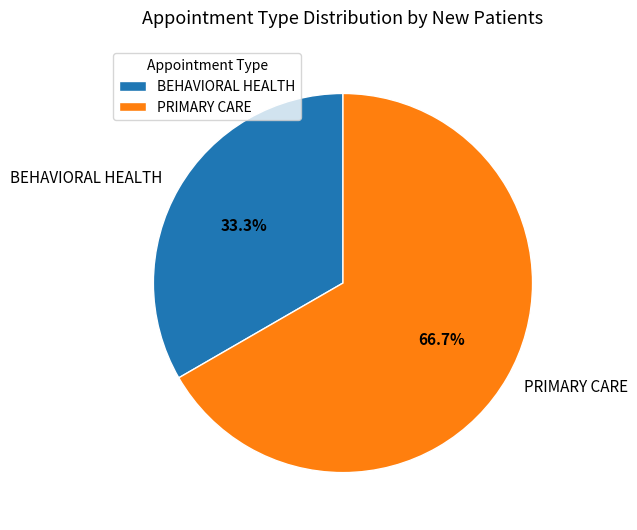

What percentage do BEHAVIORAL HEALTH and PRIMARY CARE together represent?

100.0%